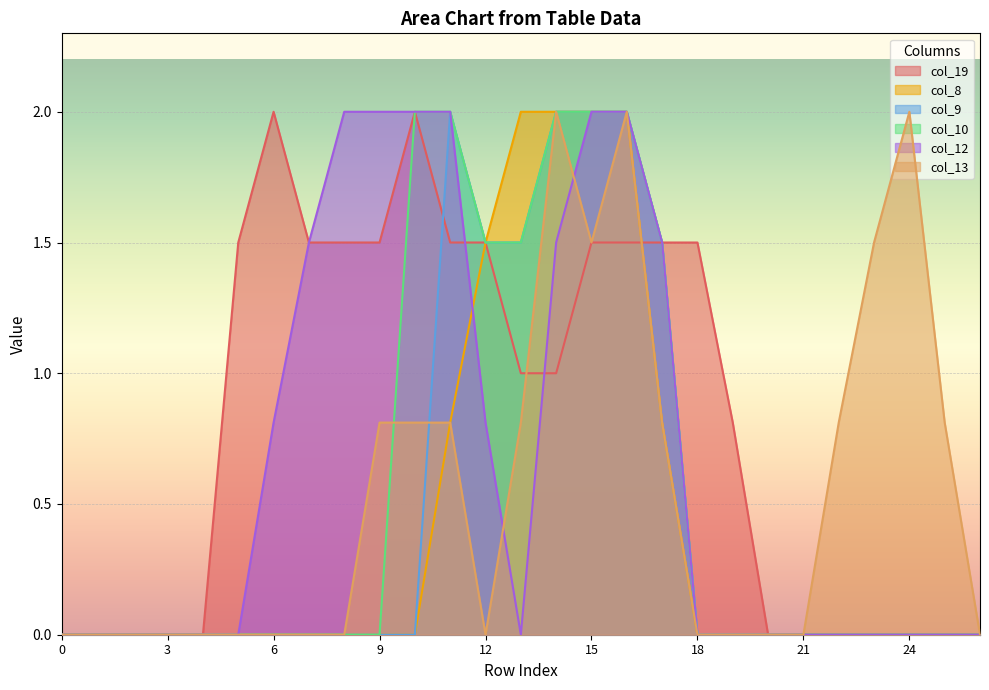

Between 25 and 16, which is larger?

16